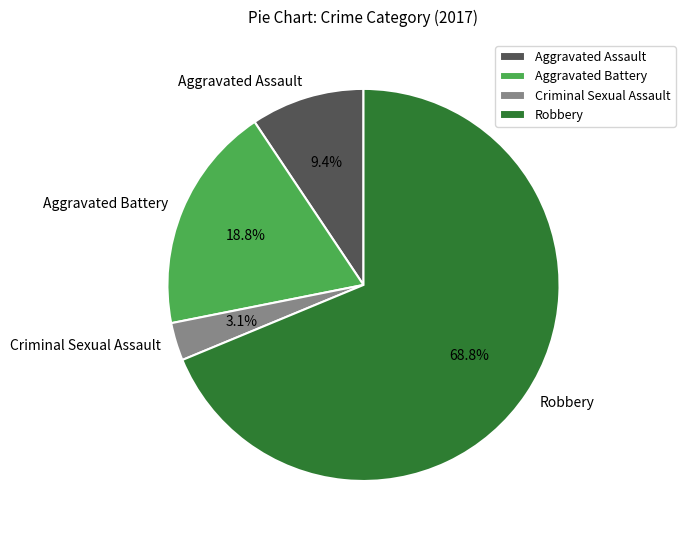

To the nearest percent, what is the difference between the largest and smallest slice percentages?

66%